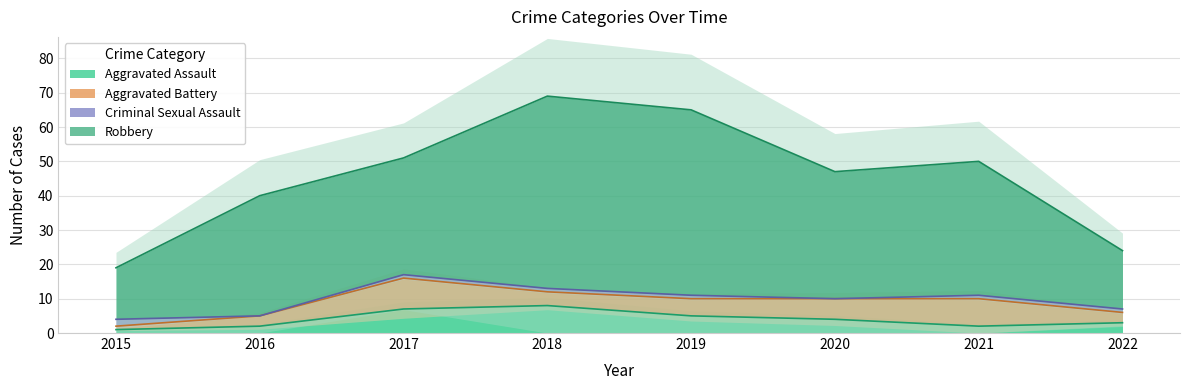

At which label does Criminal Sexual Assault reach its minimum?

2016